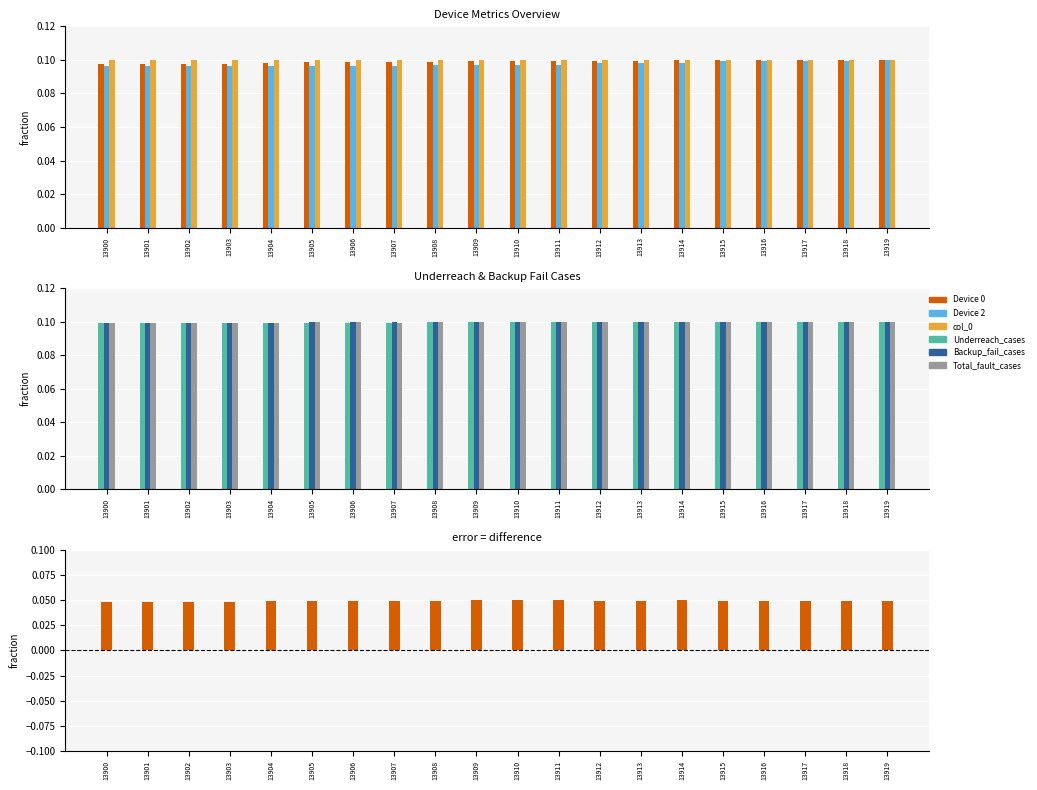

The Device 2 series shows 0.1 at 13918. True or false?

True